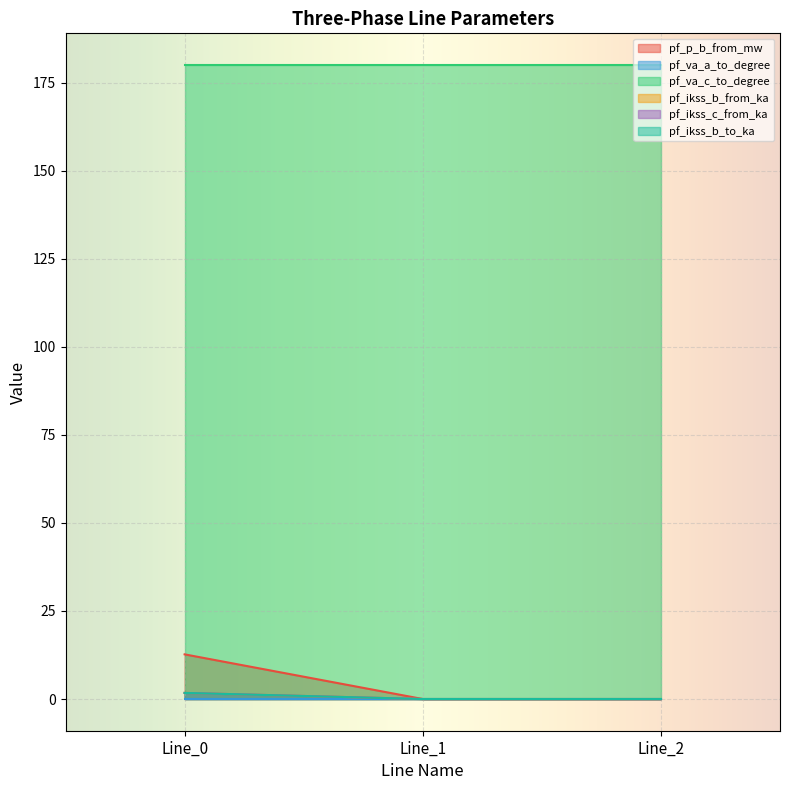

The pf_ikss_c_from_ka series shows -0.5 at Line_1. True or false?

False